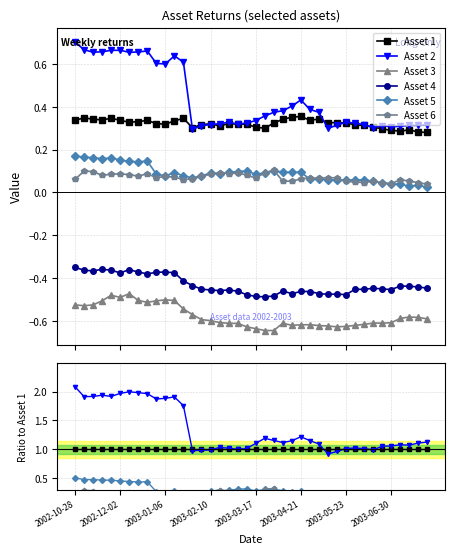

Is it true that Asset 1 equals 1.7 at 2003-01-06?

False